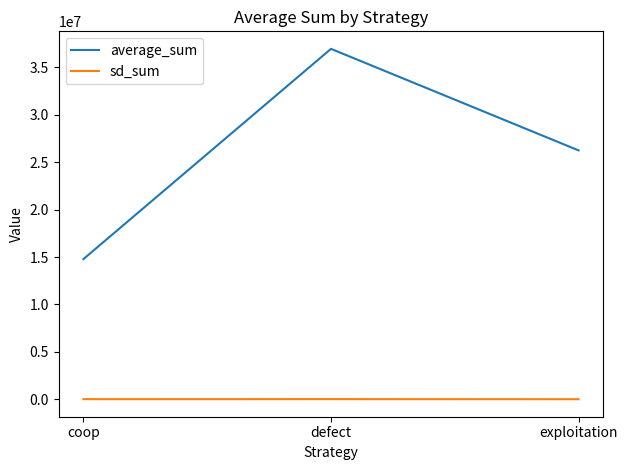

List the labels in order of average_sum value, largest first.

defect, exploitation, coop